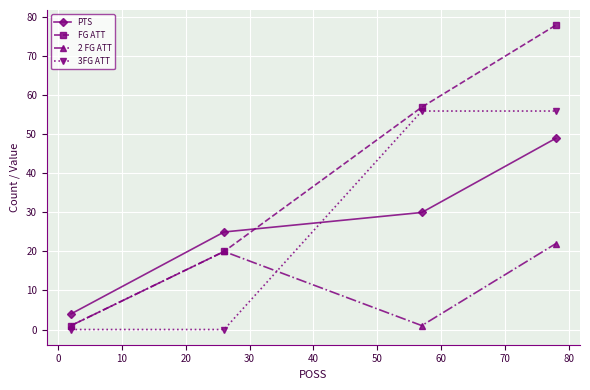

How many interior local peaks does the 2 FG ATT series have?

1